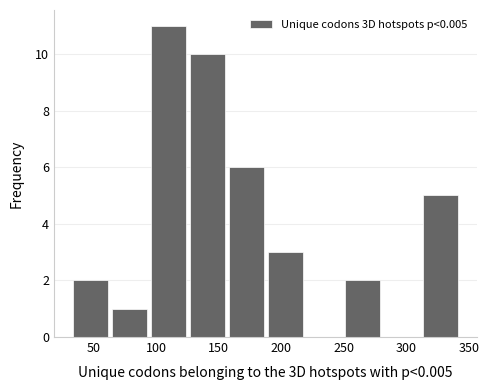

Over which range of the x-axis is the bar tallest?

95 to 125